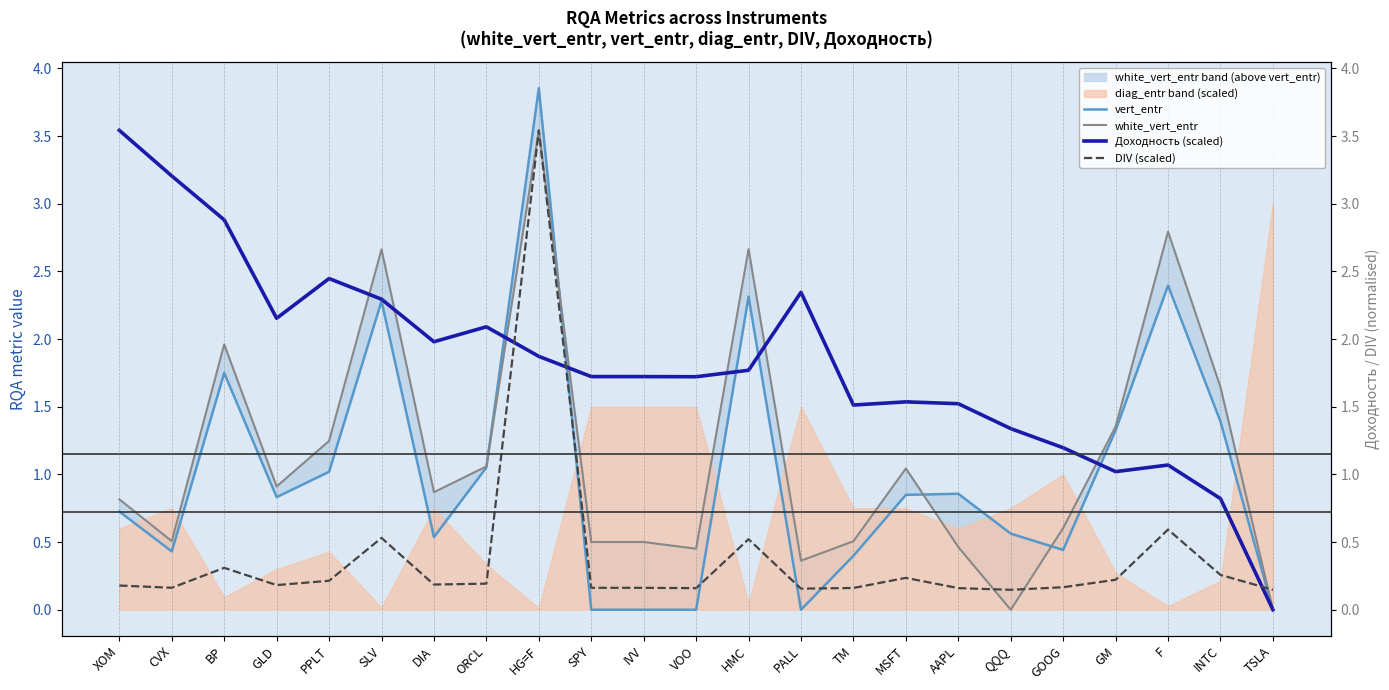

In DIV (scaled), how many points are lower than both neighbors (excluding endpoints)?

6